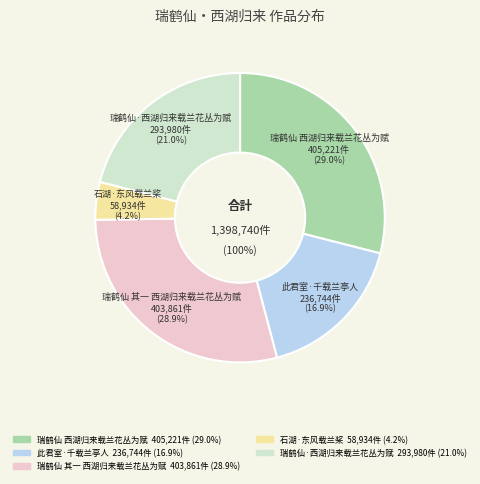

Approximately how many times larger is the value at 瑞鹤仙 西湖归来载兰花丛为赋 compared to 此君室·千载兰亭人?

1.7